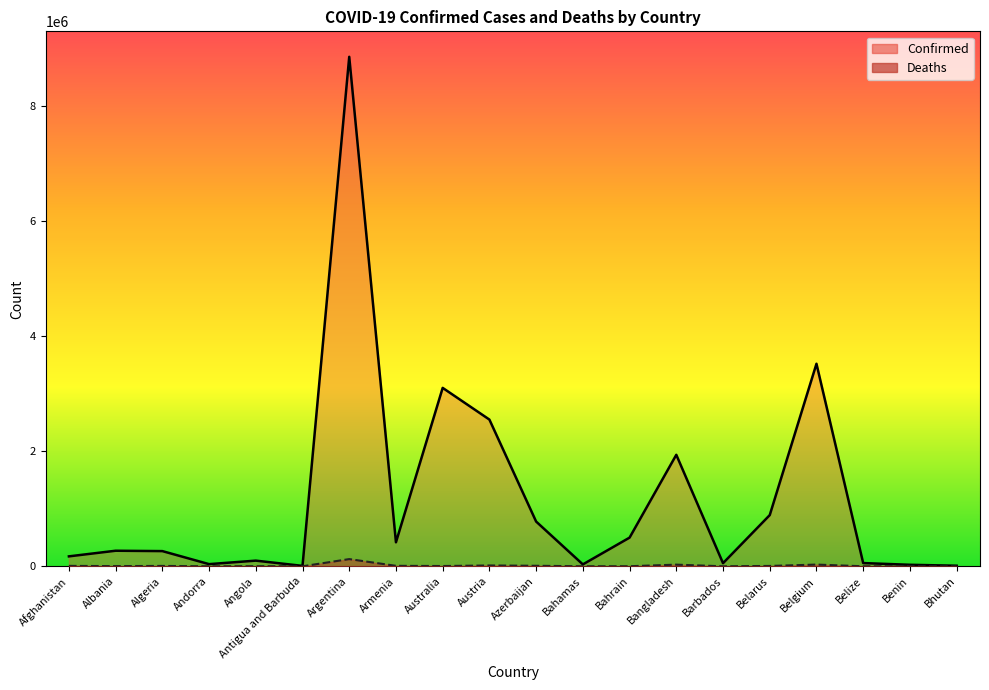

The Deaths series shows 9280 at Azerbaijan. True or false?

True